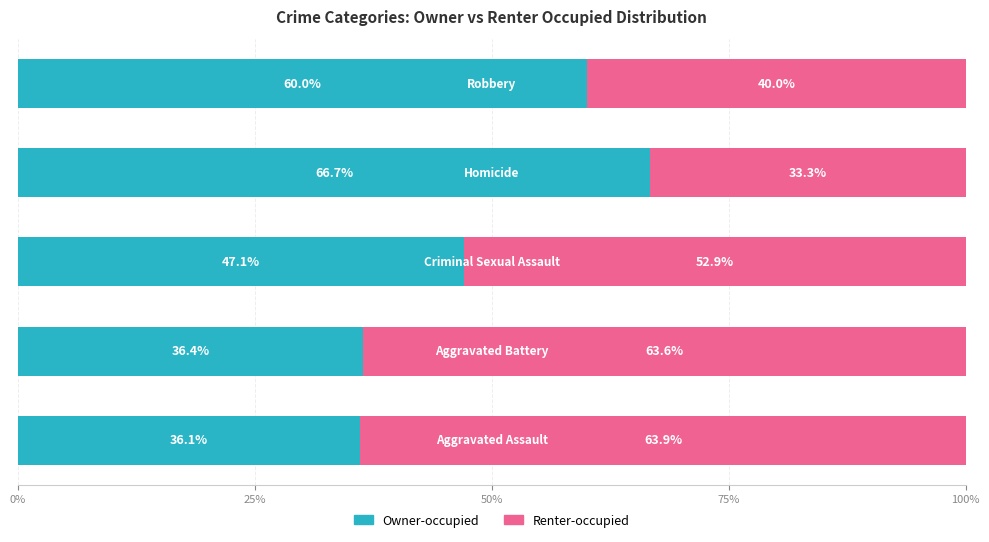

What is the difference between the maximum and minimum values in the Owner-occupied series?

30.6